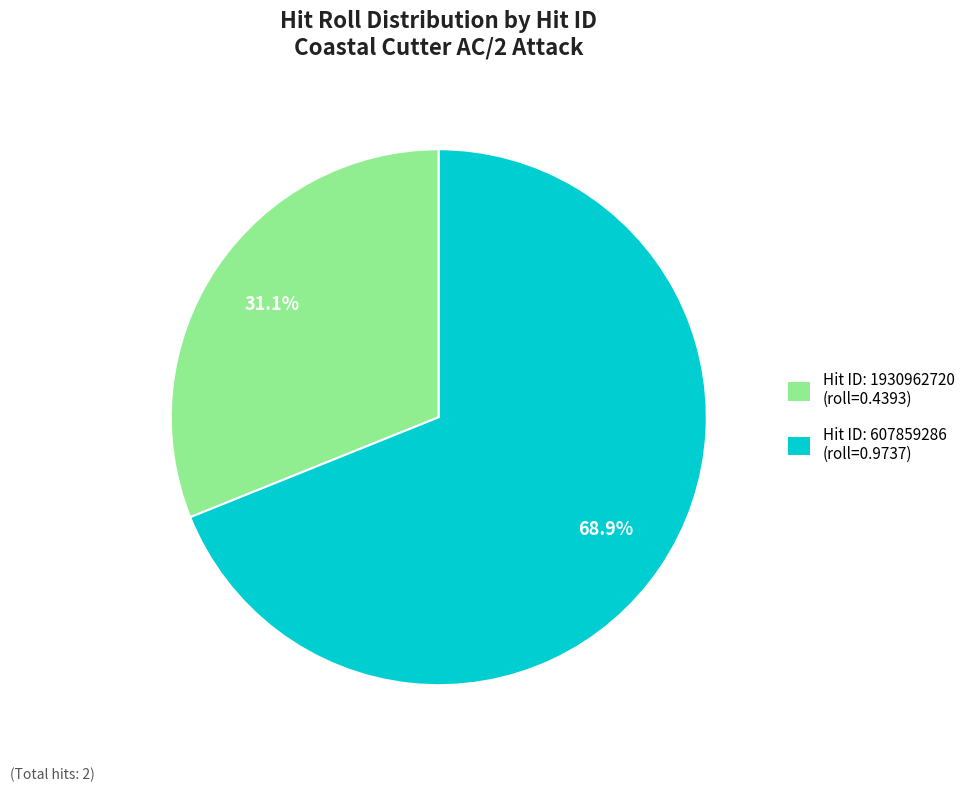

Is there a majority slice in this chart?

Yes